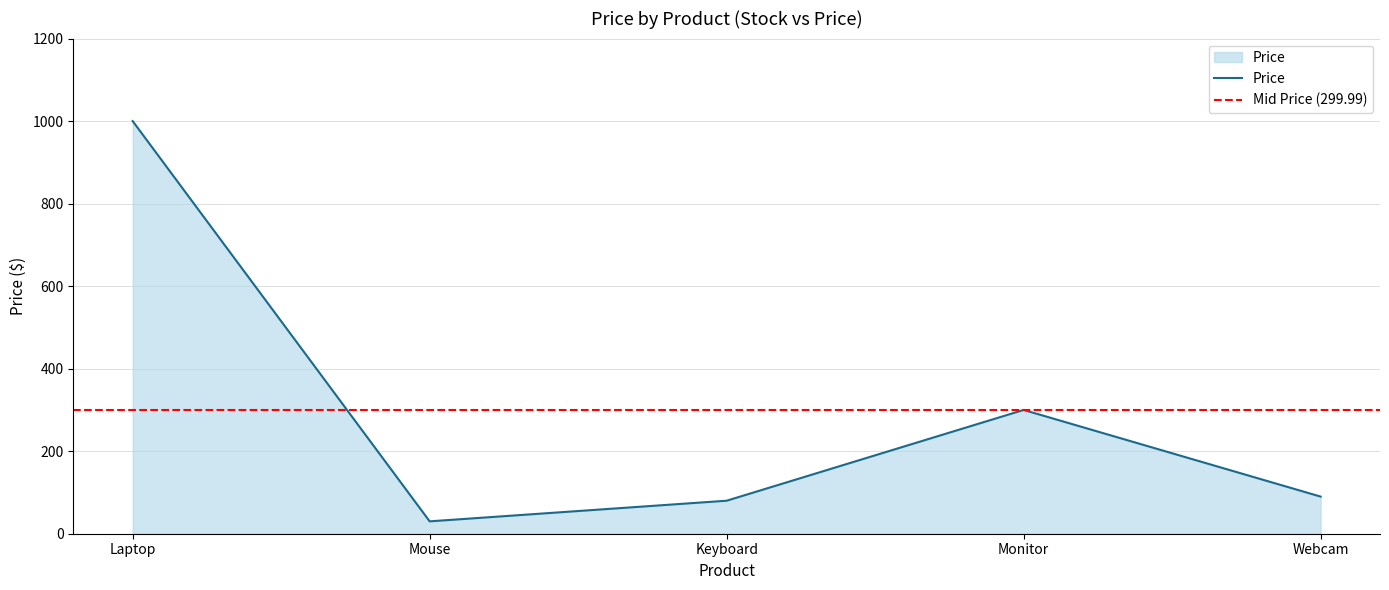

How many points are higher than both their immediate neighbors (excluding endpoints)?

1